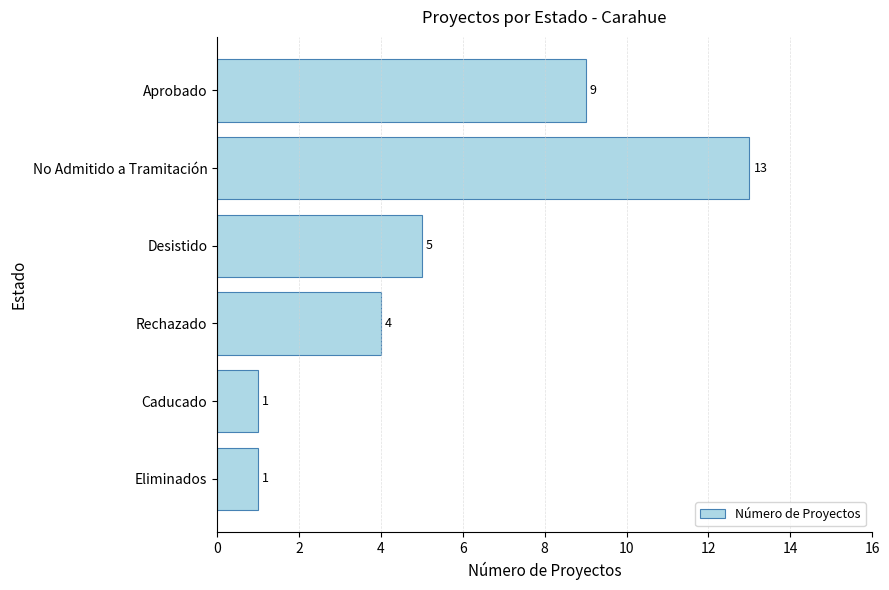

Which label corresponds to the largest value in the chart?

No Admitido a Tramitación